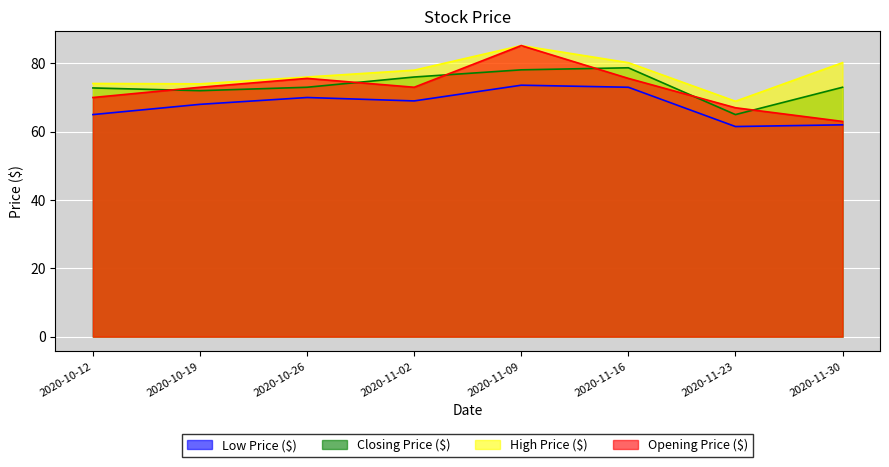

At which category does the chart reach its peak across all series?

2020-11-09